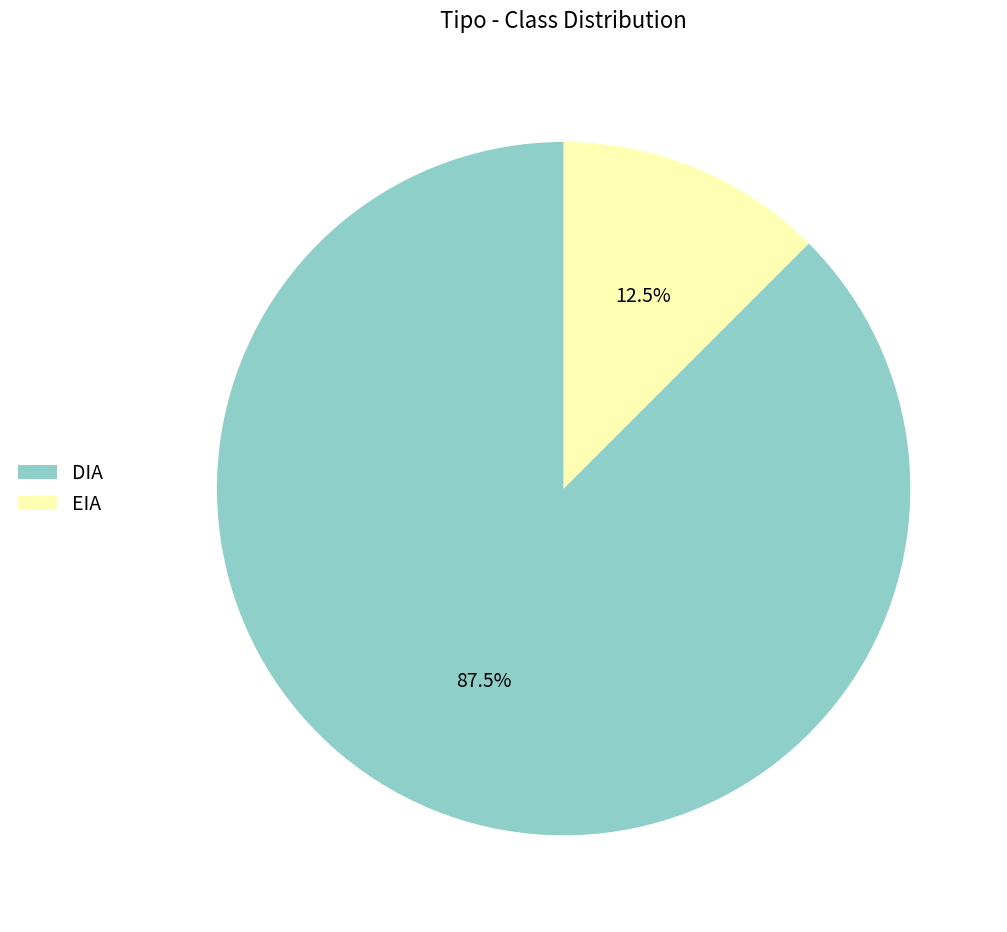

Approximately how many times larger is the value at DIA compared to EIA?

7.0